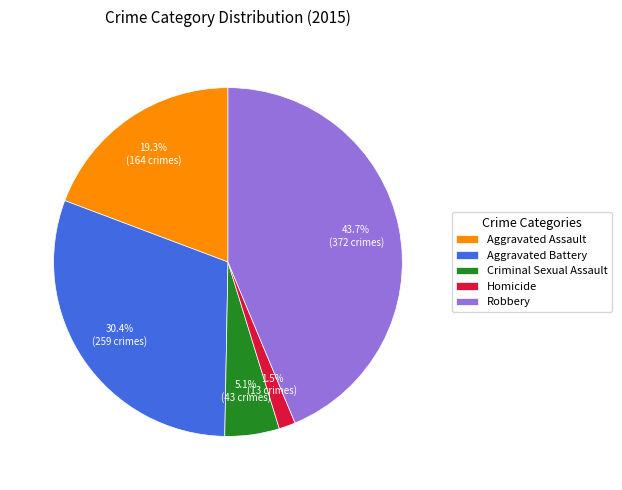

Does Homicide account for over 50% of the chart?

No